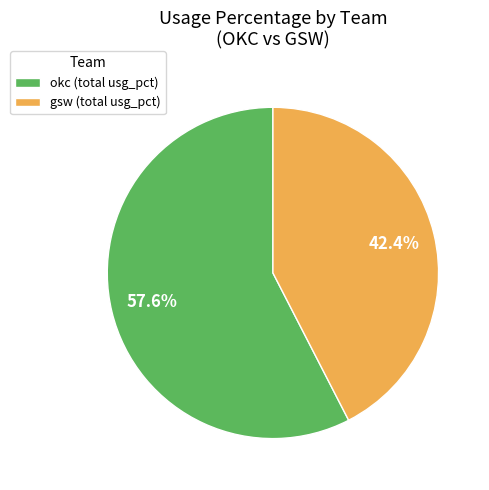

Does okc (total usg_pct) account for over 50% of the chart?

Yes